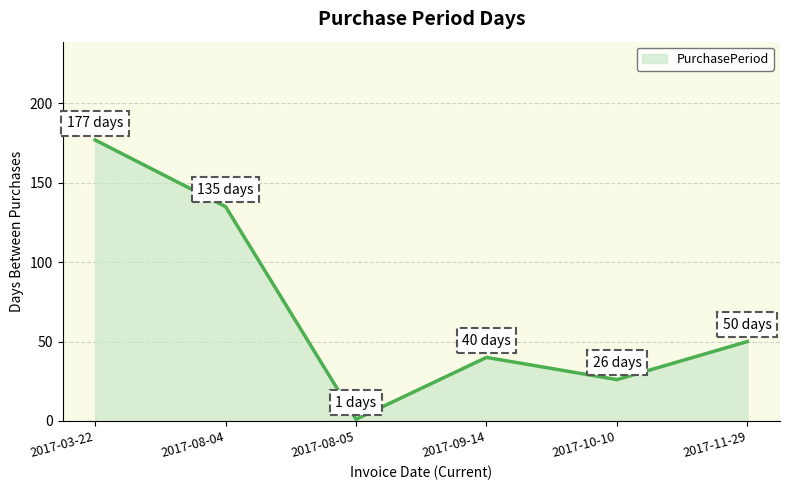

Approximately how many times larger is the value at 2017-10-10 compared to 2017-08-04?

0.2